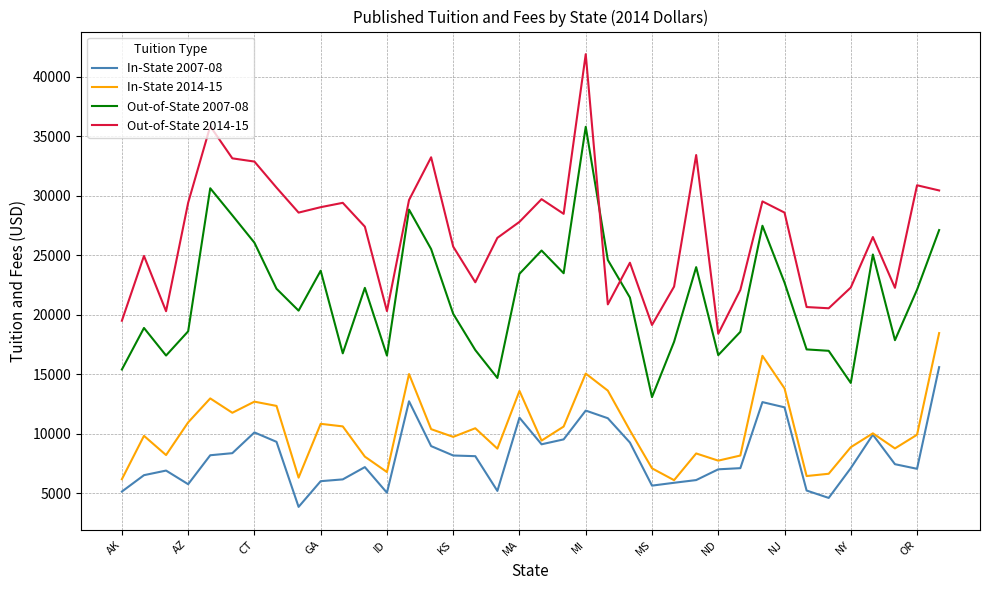

True or false: In-State 2007-08 and Out-of-State 2014-15 intersect in this chart.

False